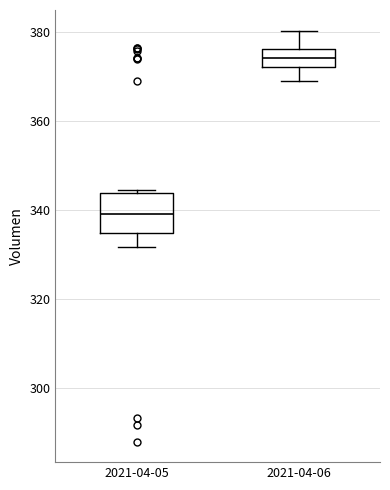

Reading left to right, read every box against the y-axis: the position of its median line, the range the box covers, and the ends of its whiskers. The values are not printed on the chart, so give them approximately, as read against the axis.

2021-04-05: median 340, box 334 to 344, whiskers 332 to 344
2021-04-06: median 374, box 372 to 376, whiskers 368 to 380